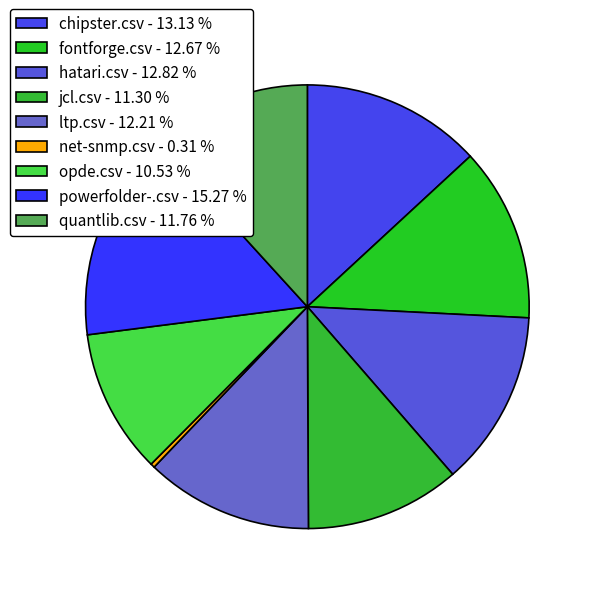

Rank the categories by value from lowest to highest.

net-snmp.csv, opde.csv, jcl.csv, quantlib.csv, ltp.csv, fontforge.csv, hatari.csv, chipster.csv, powerfolder-.csv